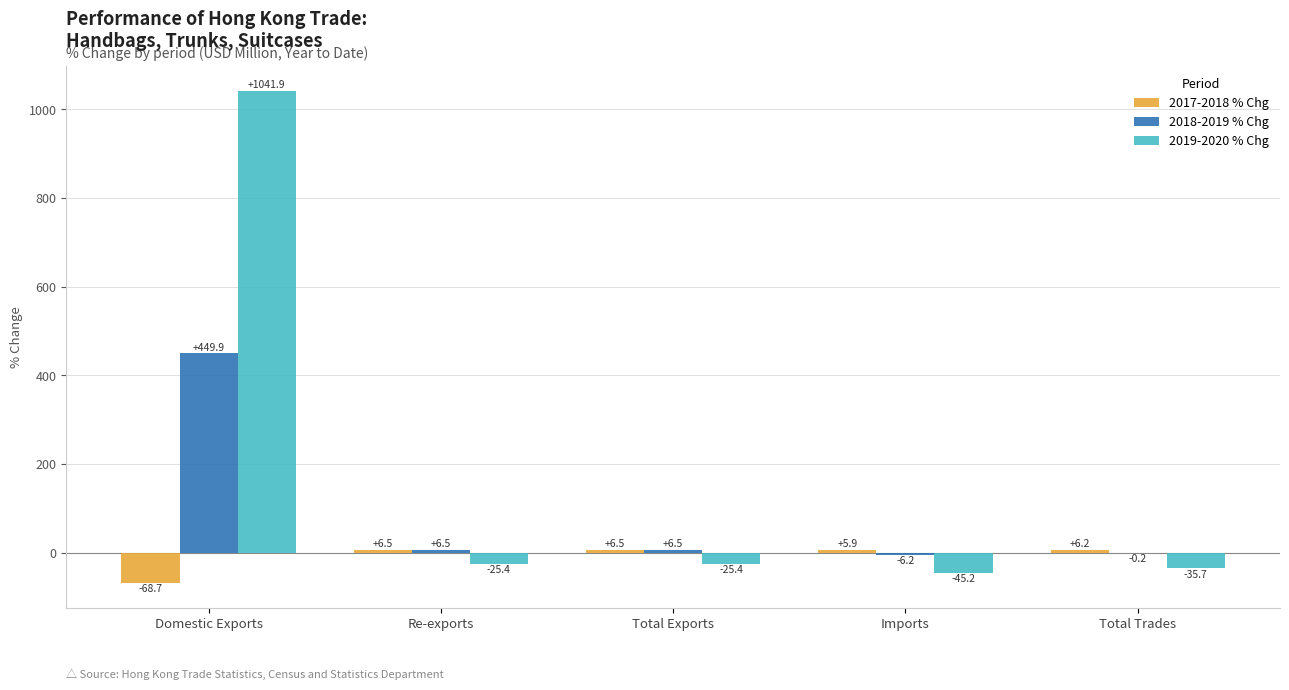

Between Domestic Exports and Total Exports, which series saw the biggest shift?

2019-2020 % Chg